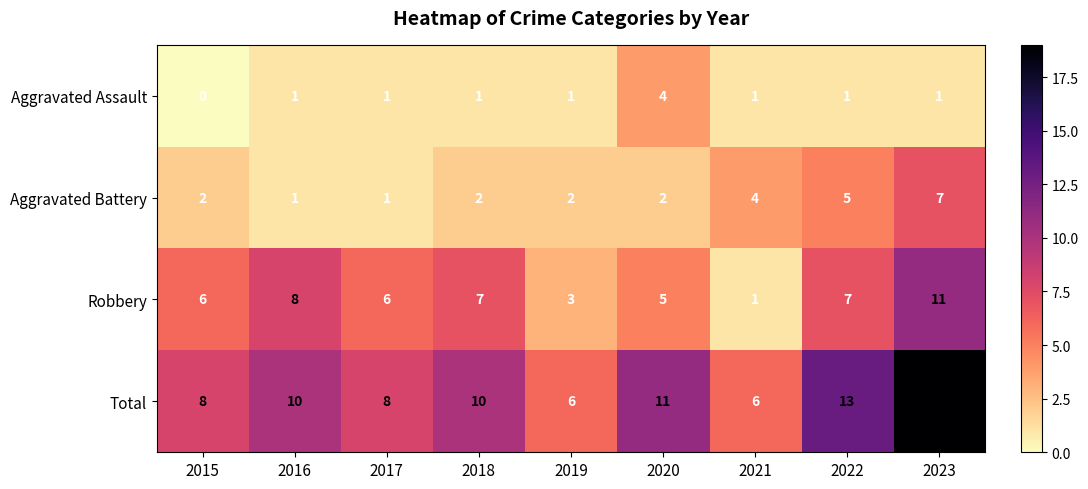

True or false: Robbery has a value of 3 at 2022.

False